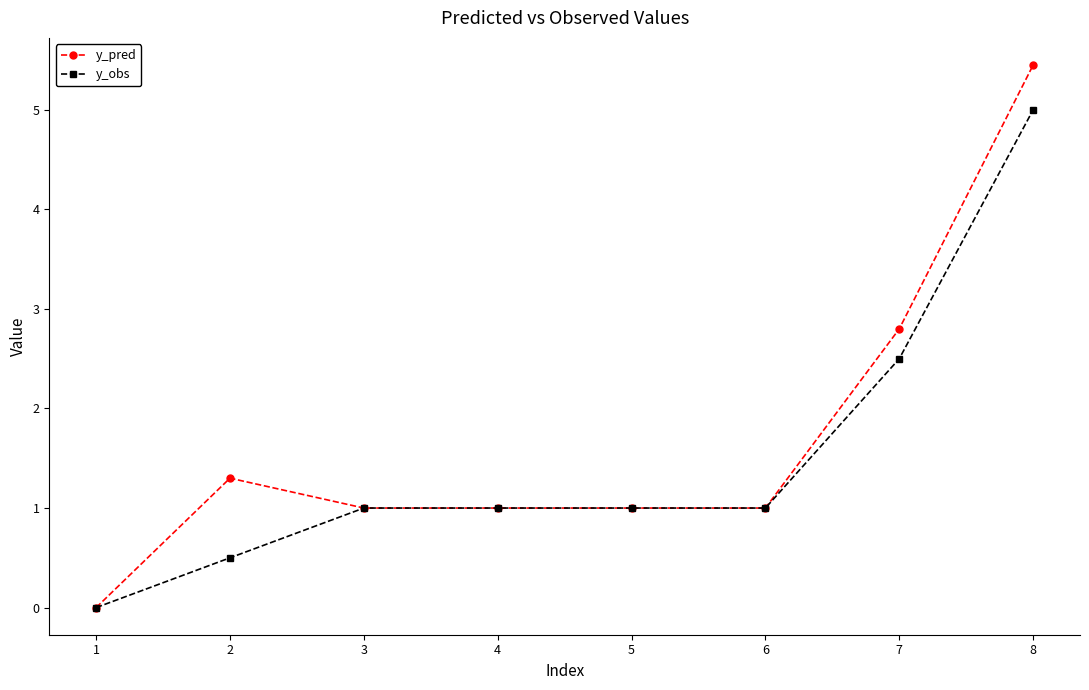

What is the approximate value of y_pred at 5?

1.0